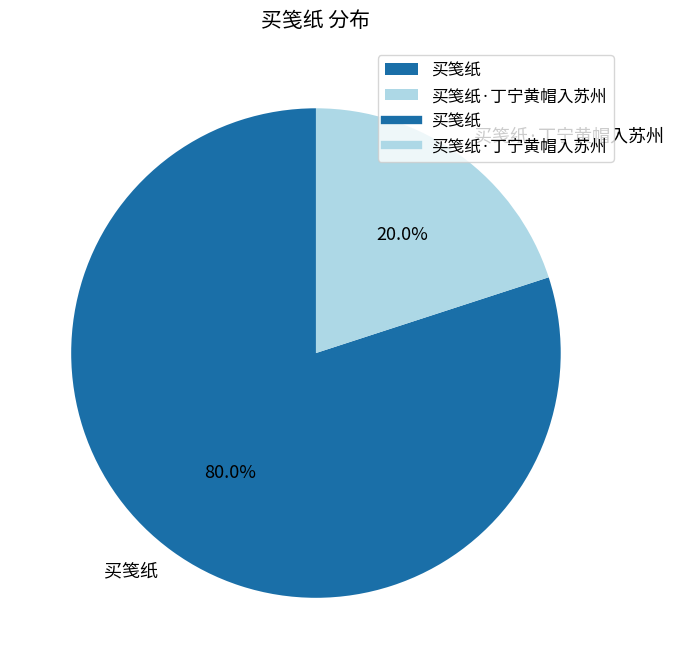

The 买笺纸 slice represents 92% of the pie. True or false?

False